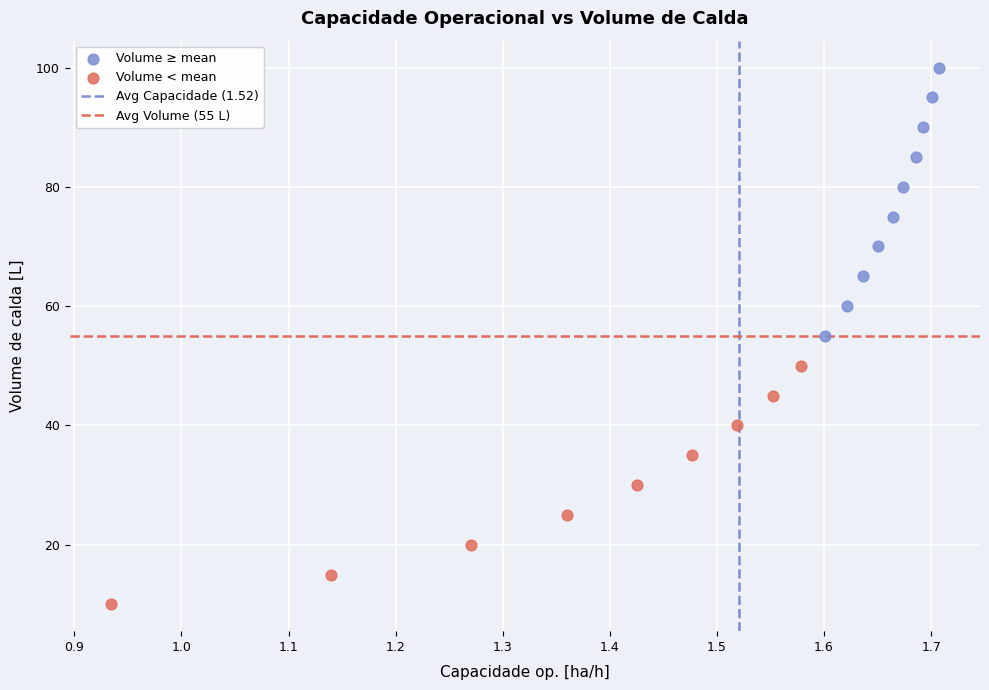

Which series contains the highest Y value?

Volume ≥ mean